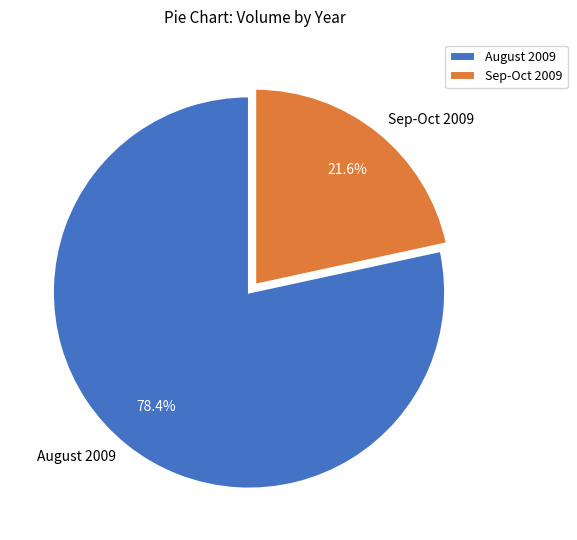

Which has a higher value, August 2009 or Sep-Oct 2009?

August 2009